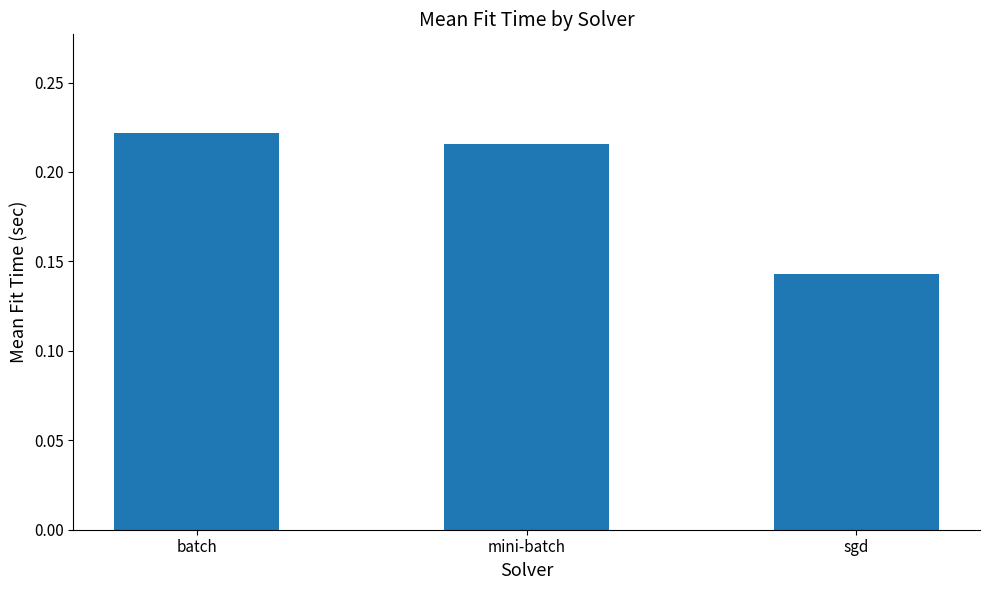

What is the change in value from mini-batch to sgd?

-0.1